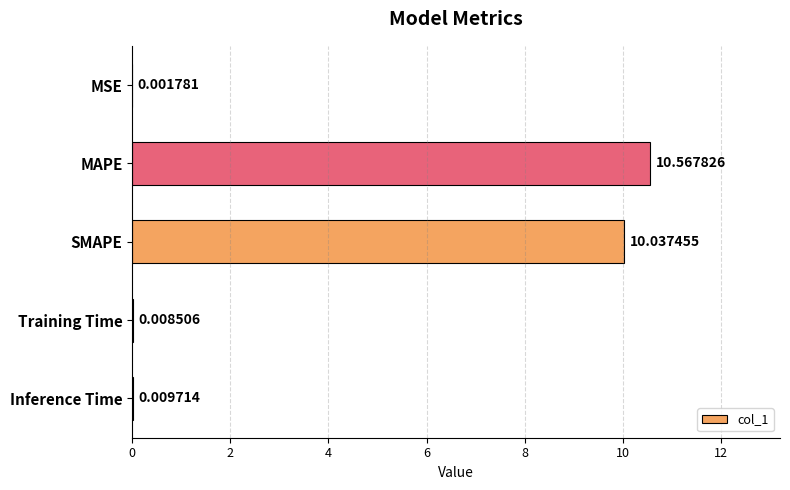

At which category does the chart reach its peak across all series?

MAPE